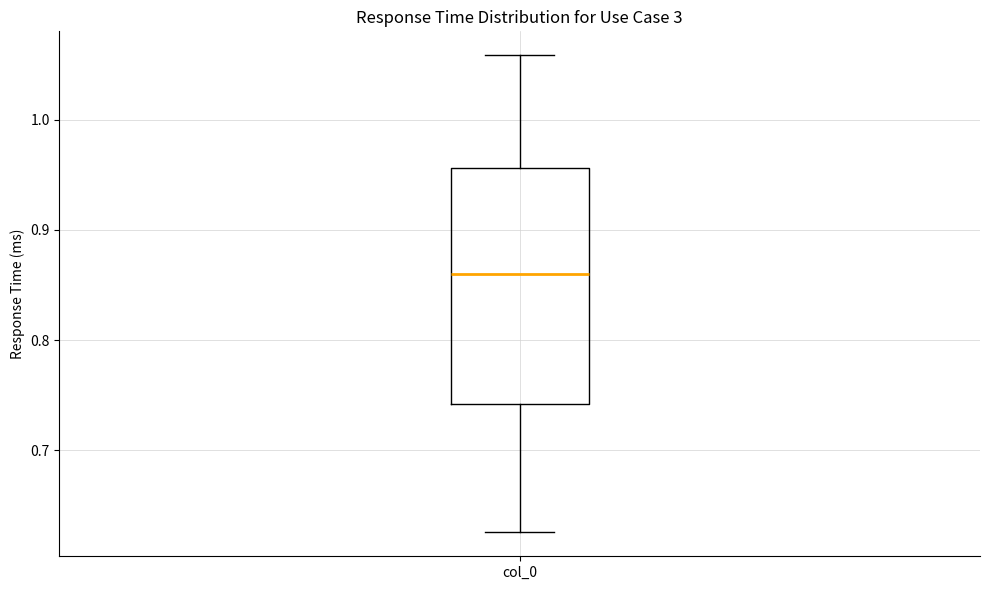

Transcribe this box plot: give where the median line is, the range the box spans, and where the two whiskers end, as read against the y-axis. The values are not printed on the chart, so give them approximately, as read against the axis.

median 0.86, box 0.74 to 0.96, whiskers 0.63 to 1.06